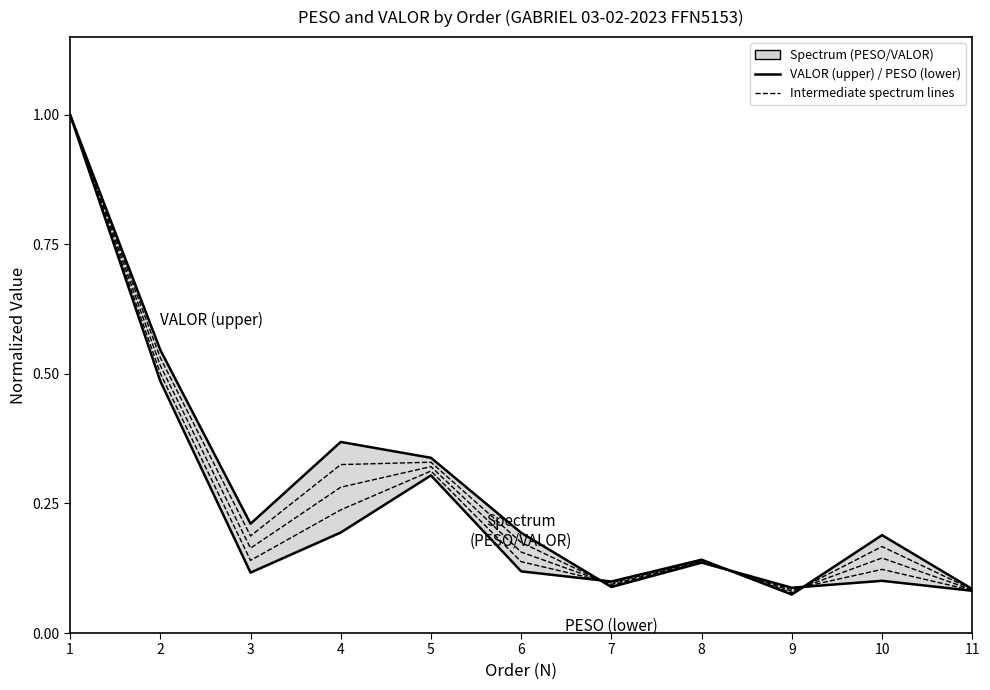

What is the highest value of the Spectrum line 1 series?

1.0